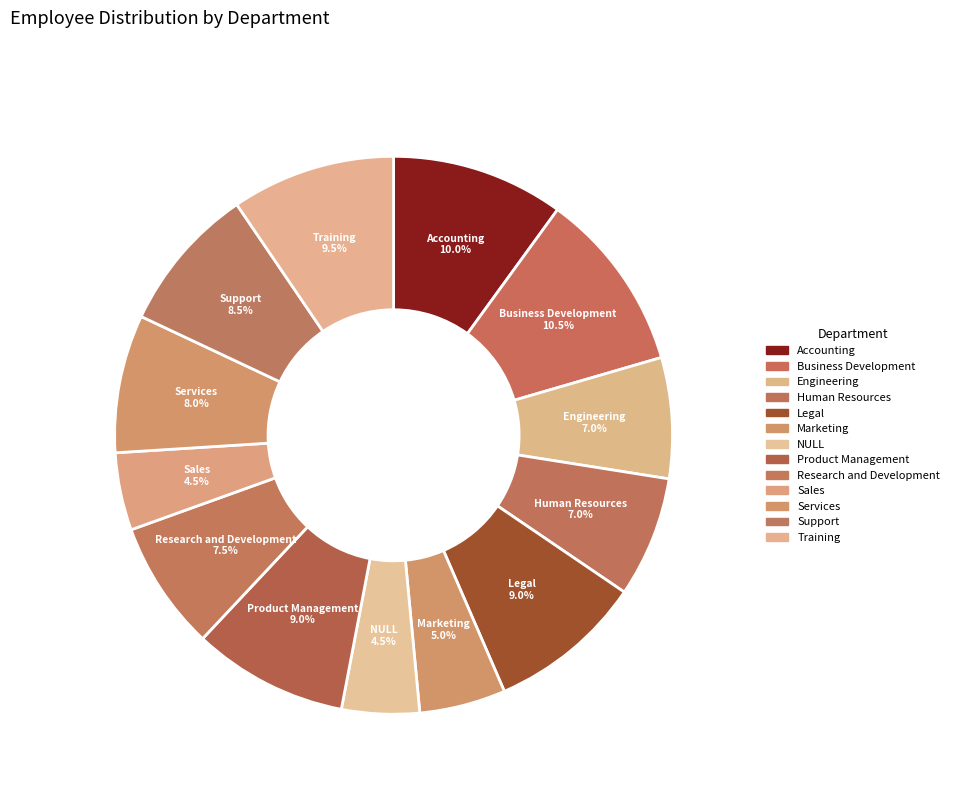

To the nearest percent, what is the average slice percentage?

8%